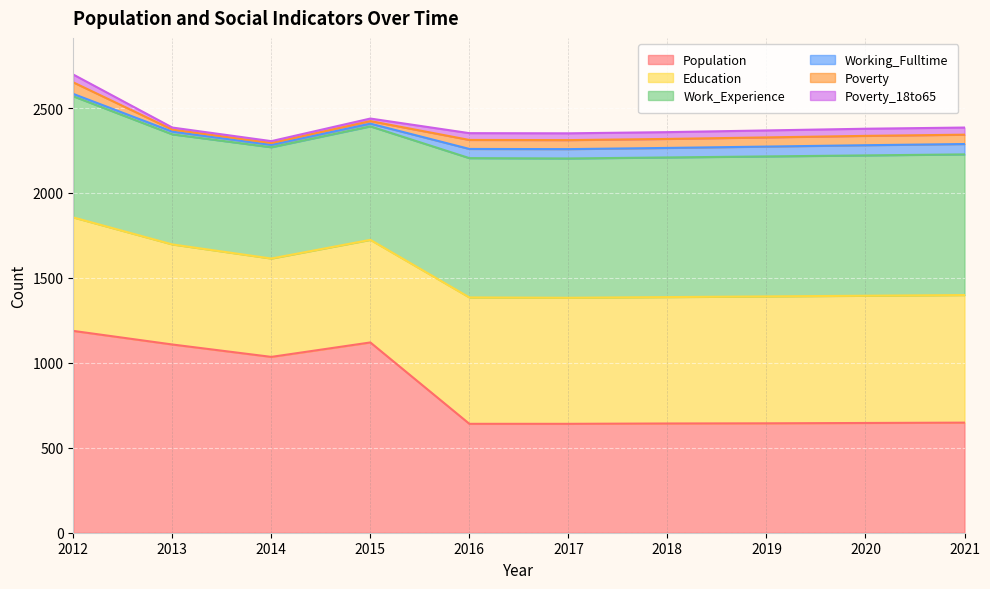

At how many categories does at least one series exceed 408?

10